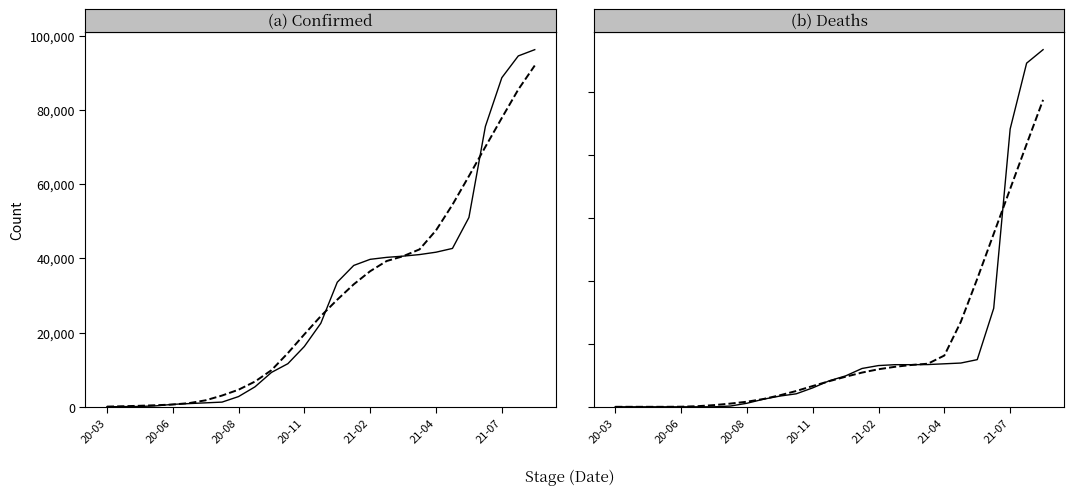

Is this an area chart (filled region under the line)?

No